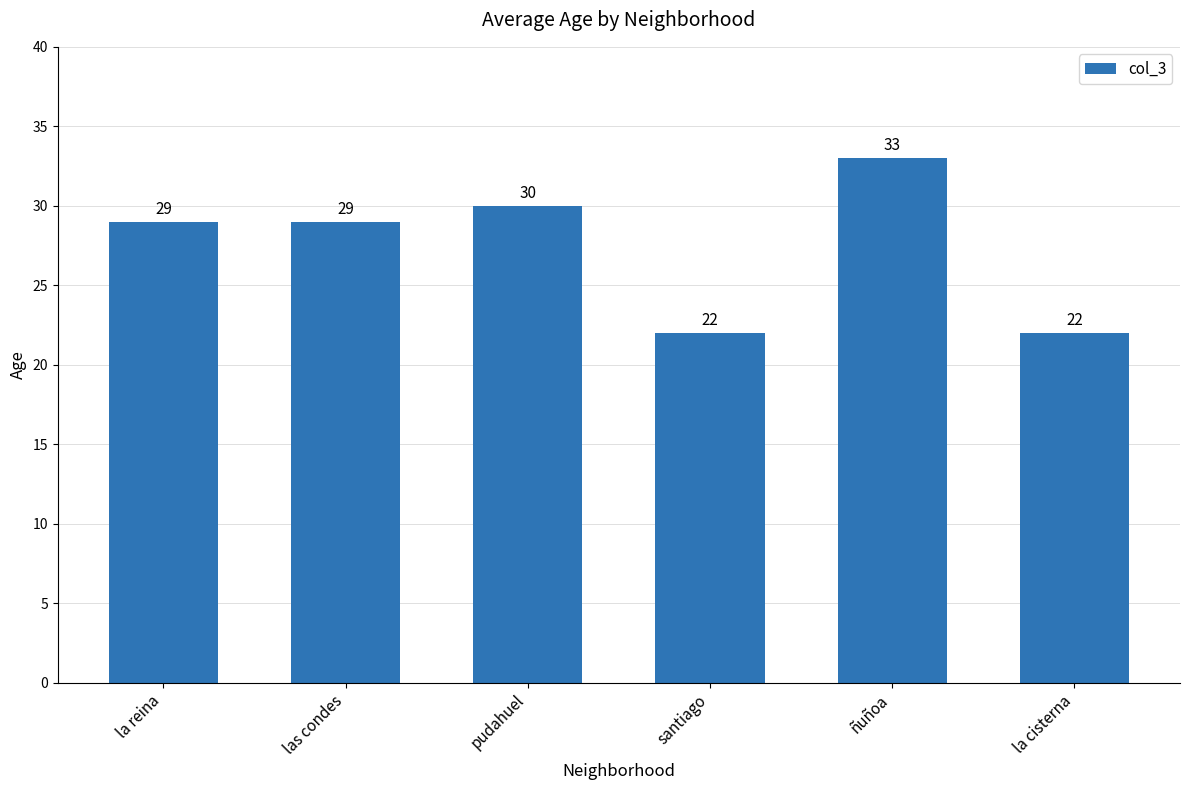

What value does the data have at la reina, to the nearest 10?

30